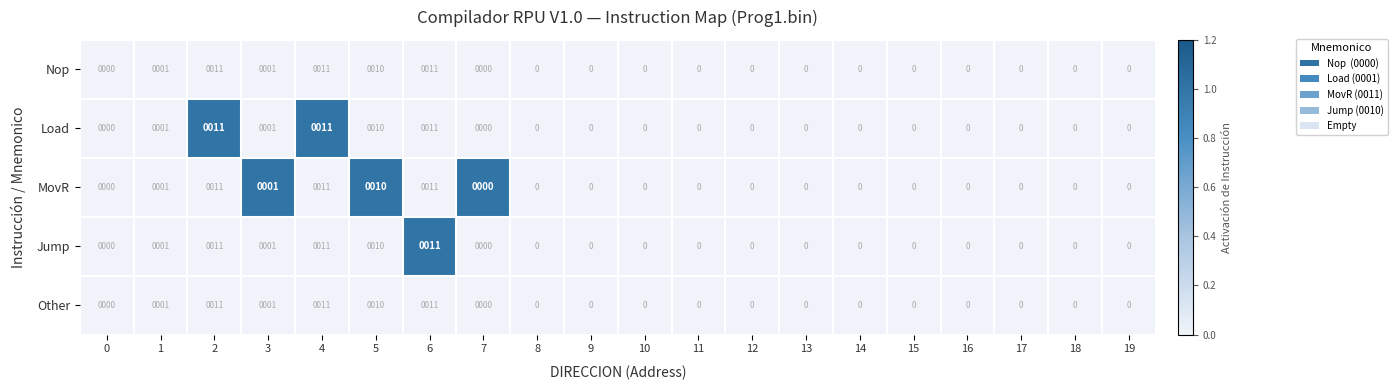

What is the difference between the maximum and minimum values in the Load series?

11